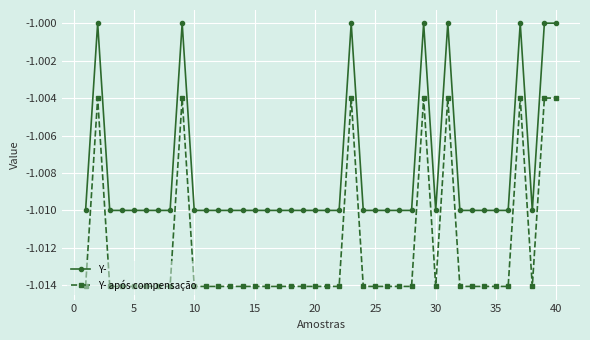

List the series in order of their peak value, lowest first.

Y- após compensação, Y-